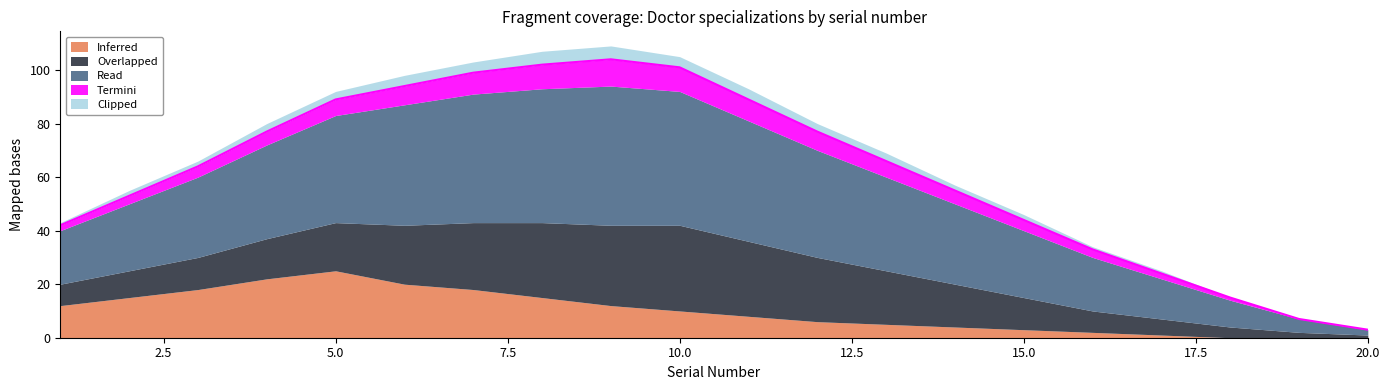

Rank the series by their maximum value, from lowest to highest.

Clipped, Termini, Inferred, Overlapped, Read